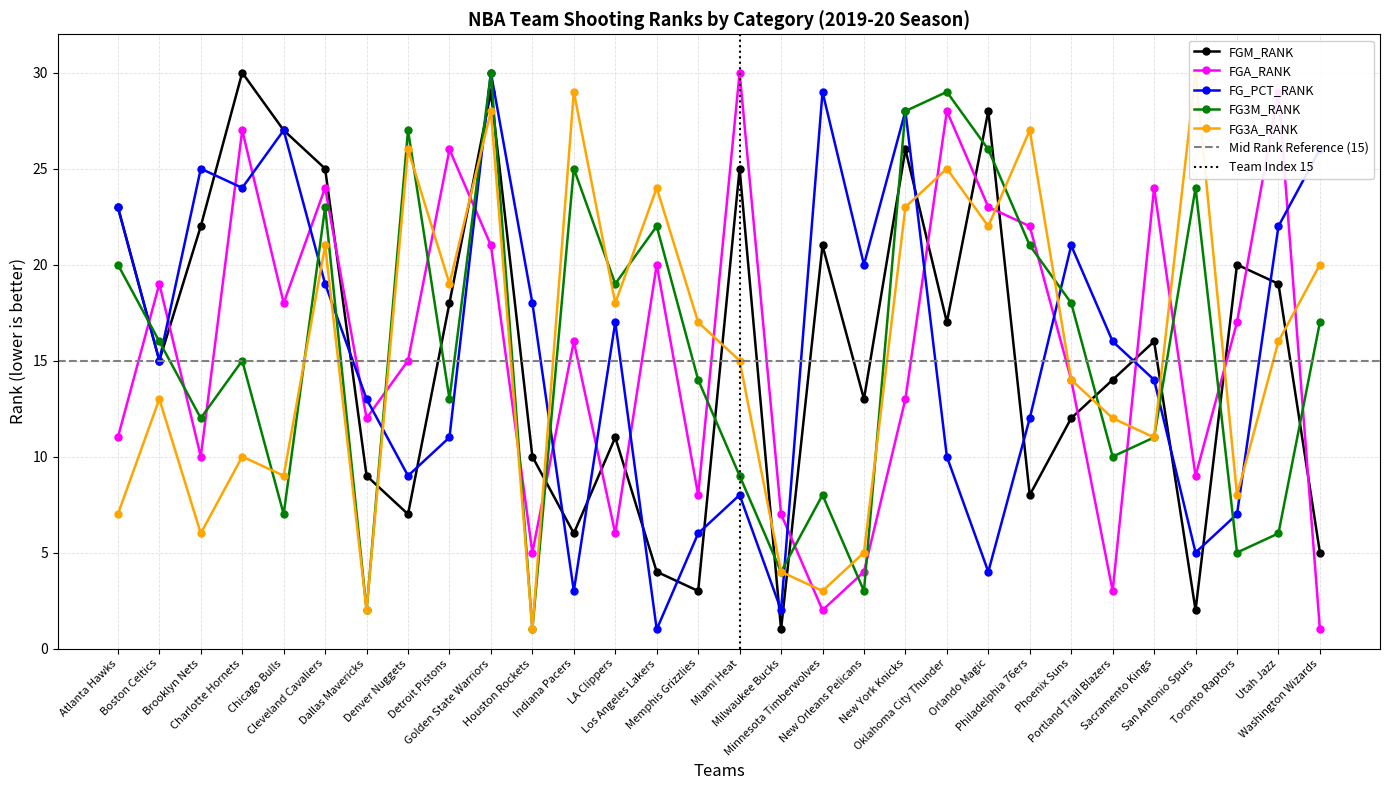

In FG_PCT_RANK, how many points are higher than both neighbors (excluding endpoints)?

8